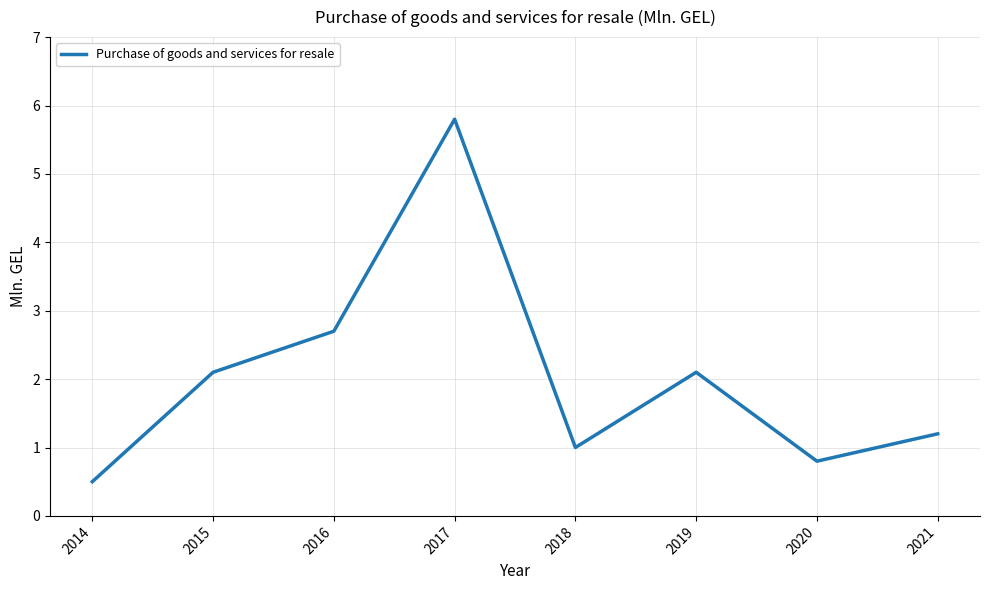

Does the chart display data point markers on the line(s)?

No